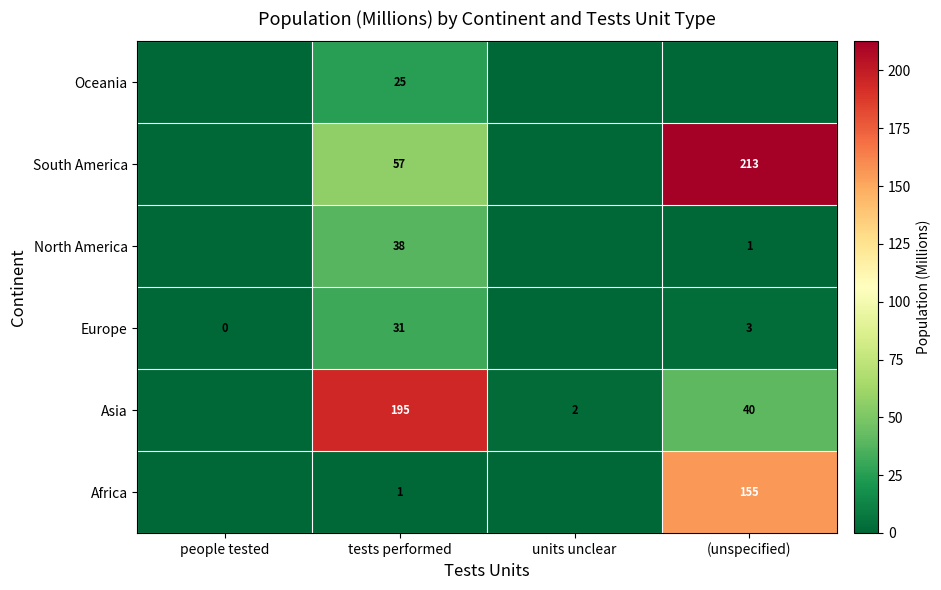

Is the value of North America at tests performed greater than the value of South America at (unspecified)?

No